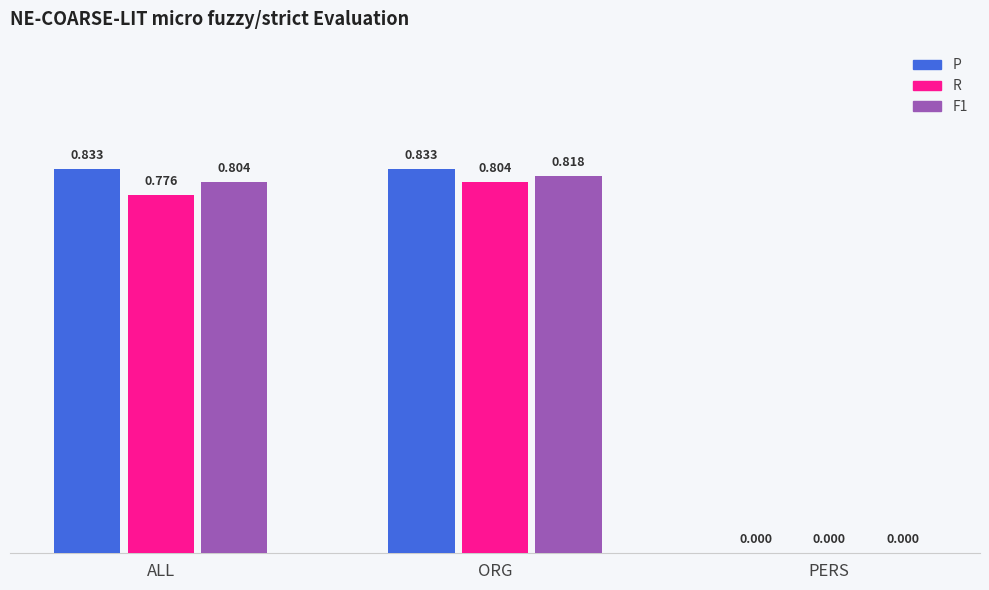

Between ALL and ORG, which series saw the biggest shift?

R